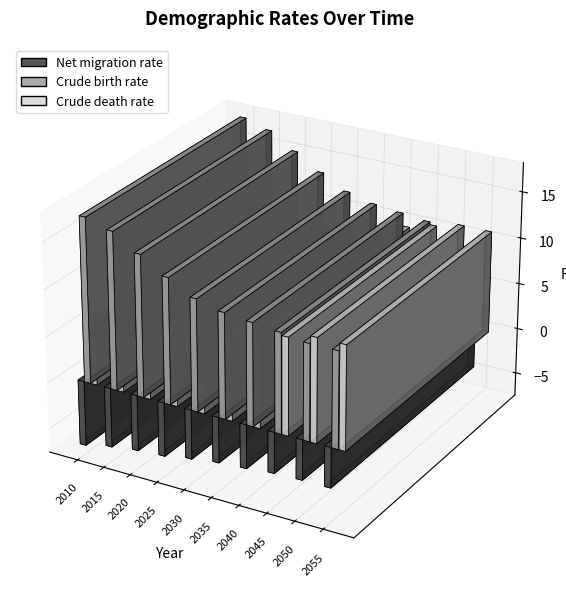

At which label does Net migration rate reach its peak?

2050